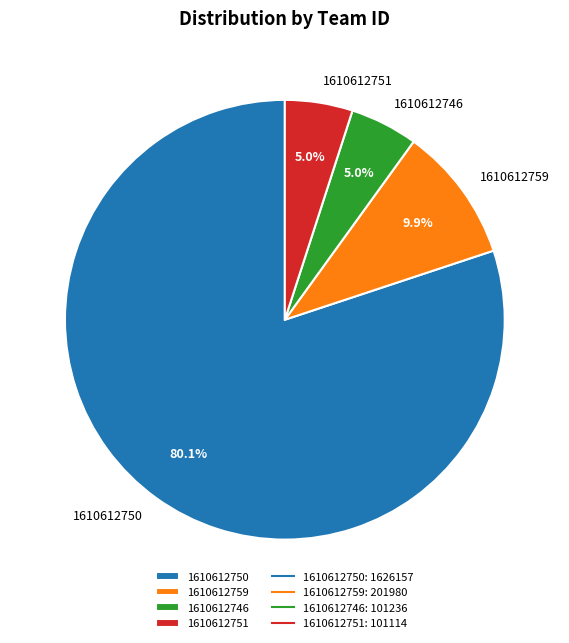

How much of the chart is everything except 1610612759?

90.1%